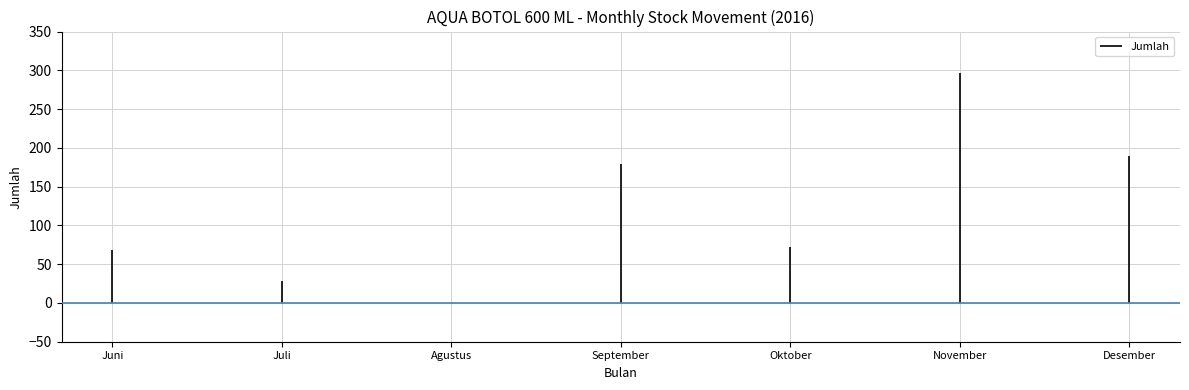

What is the difference between the values at September and Oktober?

107